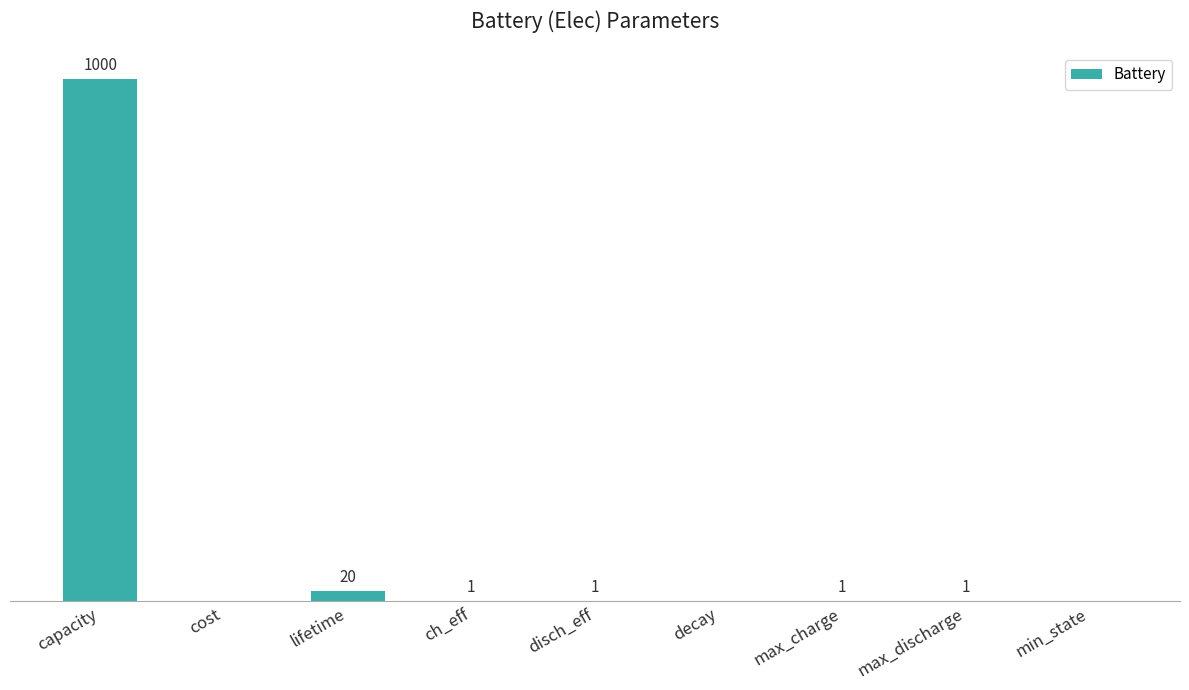

Which has a higher value, cost or capacity?

capacity